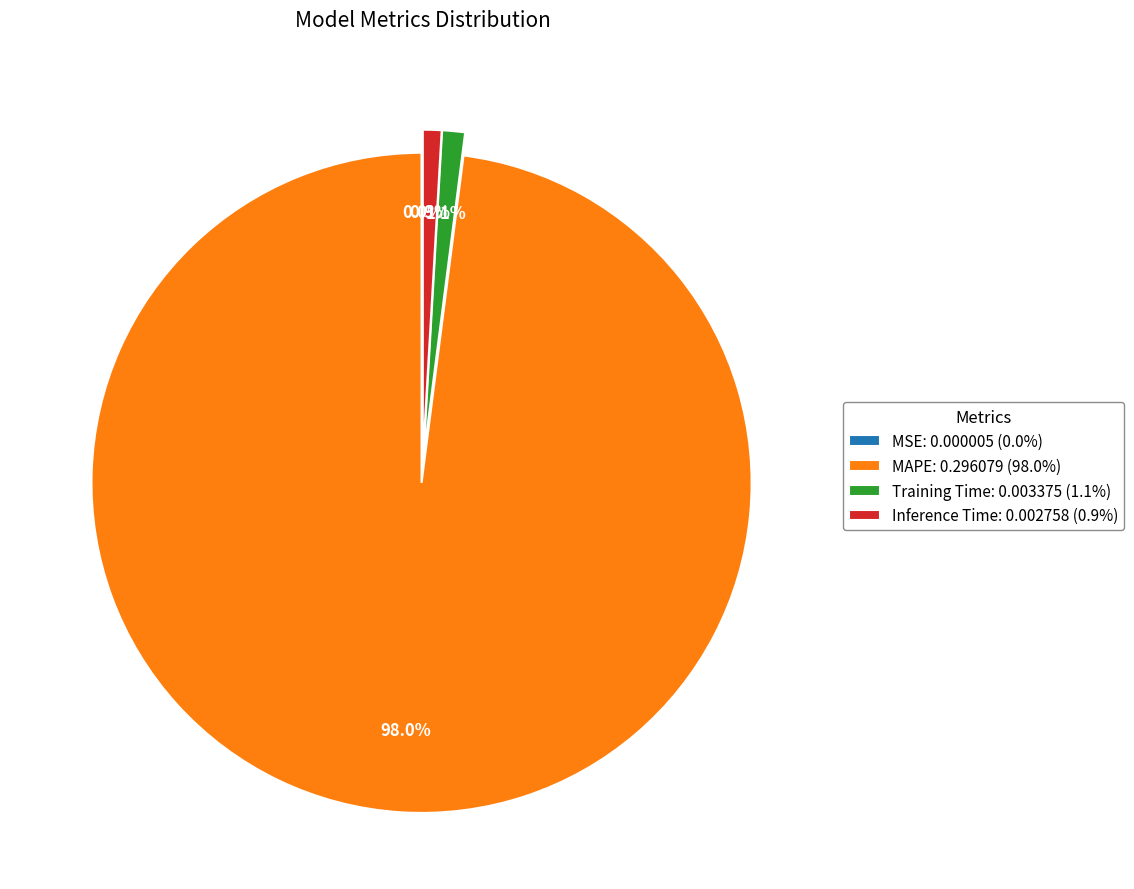

What is the largest slice in the pie chart?

MAPE